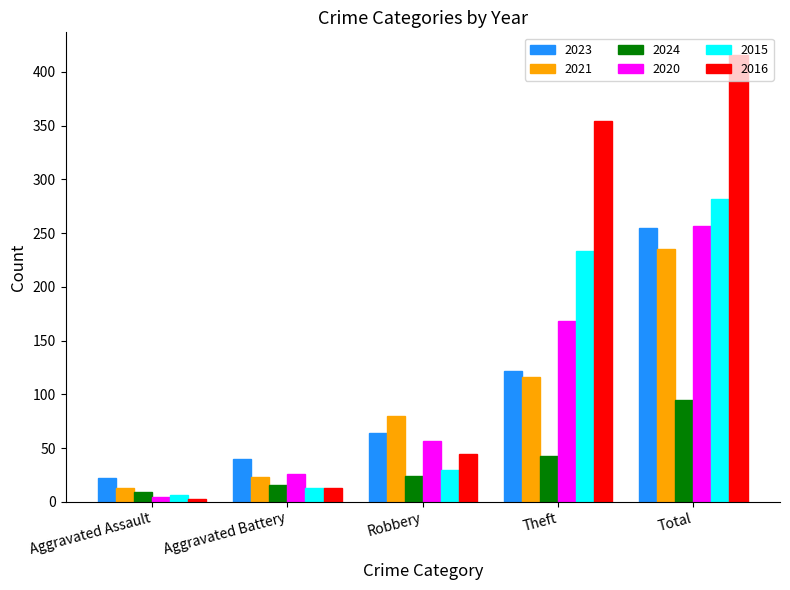

How many values in the 2024 series are below 24?

2